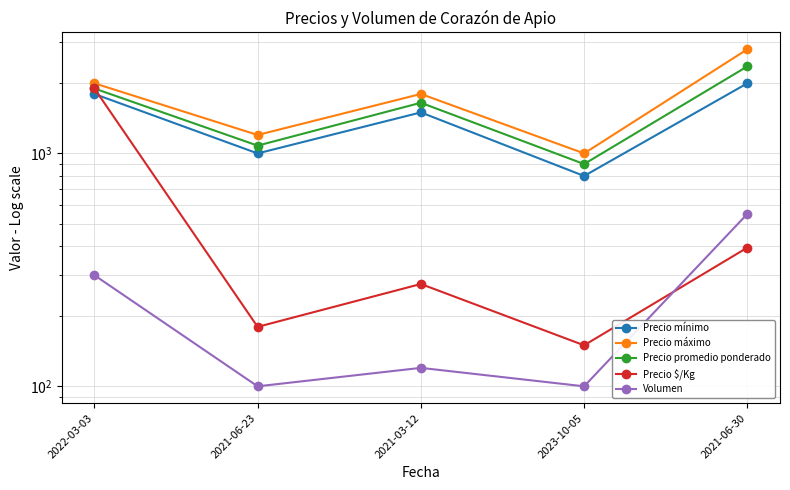

What is the difference between the maximum and minimum values in the Precio mínimo series?

1200